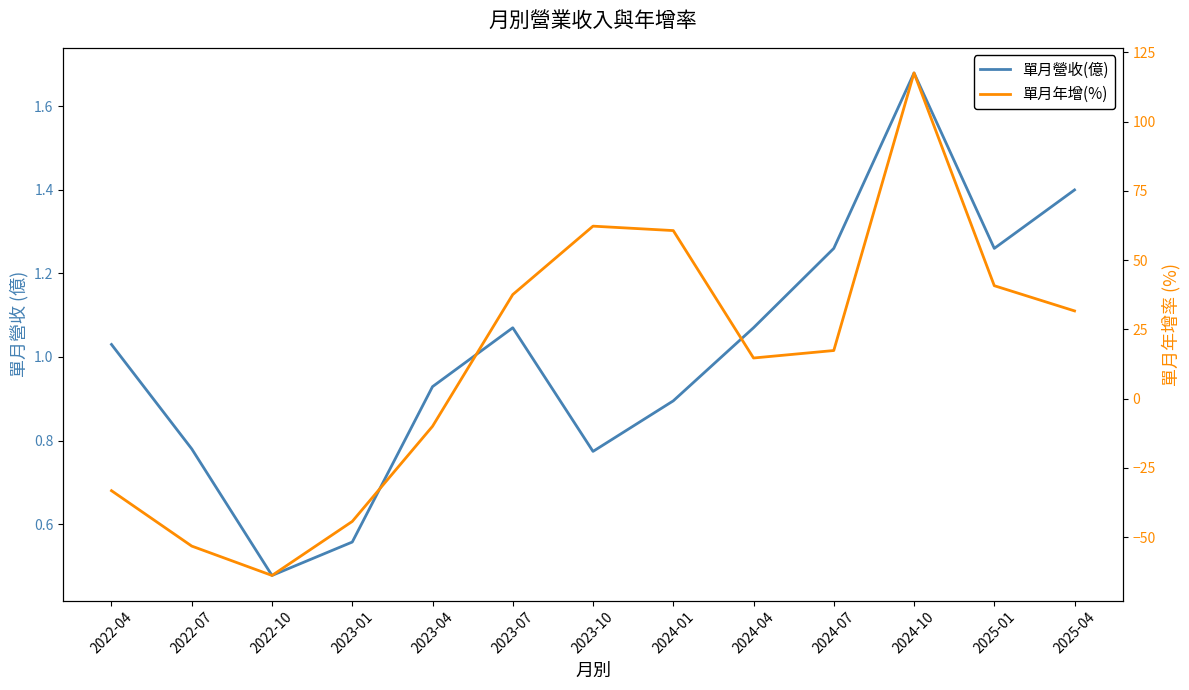

Does the chart display data point markers on the line(s)?

No